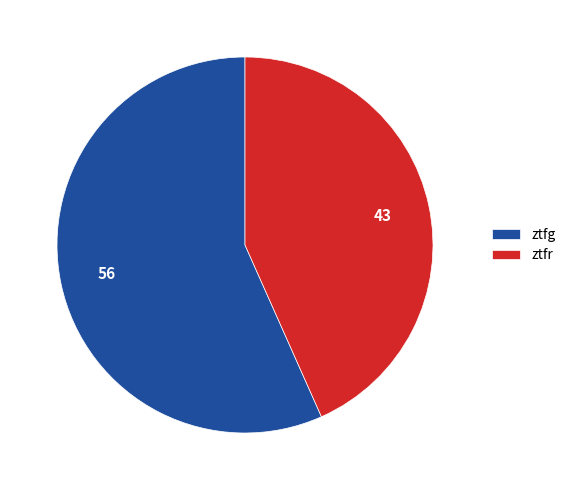

Is ztfg the majority of the pie?

Yes